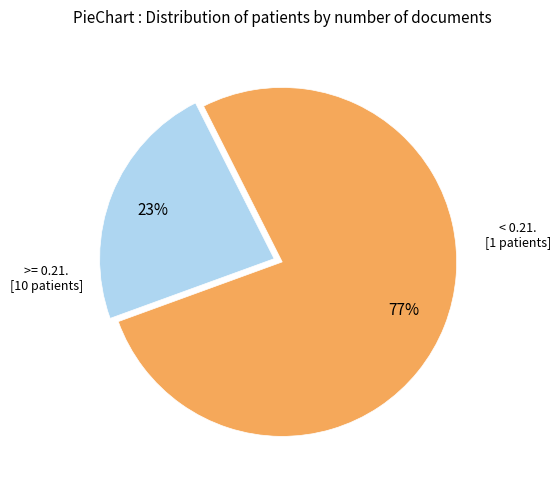

Is there a majority slice in this chart?

Yes